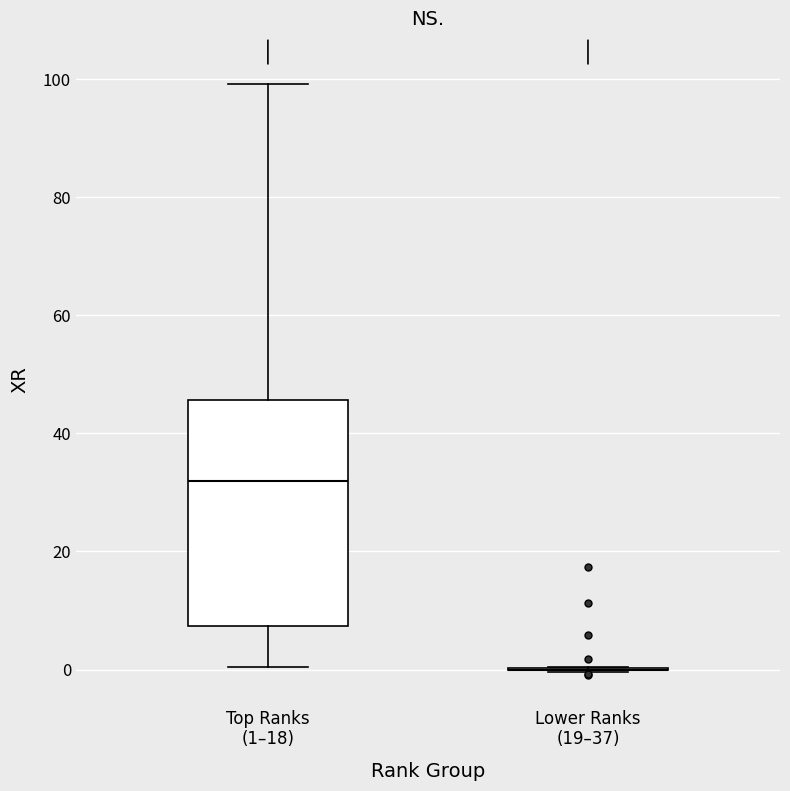

Reading left to right, transcribe this box plot: for each box, give where its median line is, the range the box spans, and where its two whiskers end, as read against the y-axis. The values are not printed on the chart, so give them approximately, as read against the axis.

Top Ranks (1–18): median 32, box 8 to 46, whiskers 0 to 100
Lower Ranks (19–37): box collapsed to a line at 0, whiskers 0 to 0